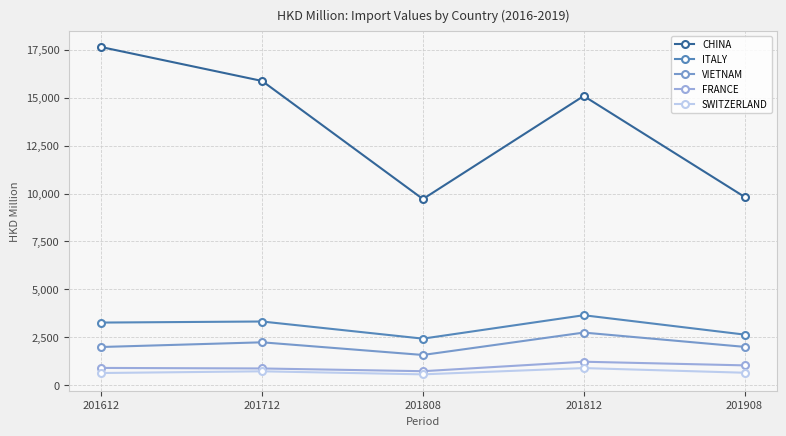

Which series has the largest total across all categories?

CHINA